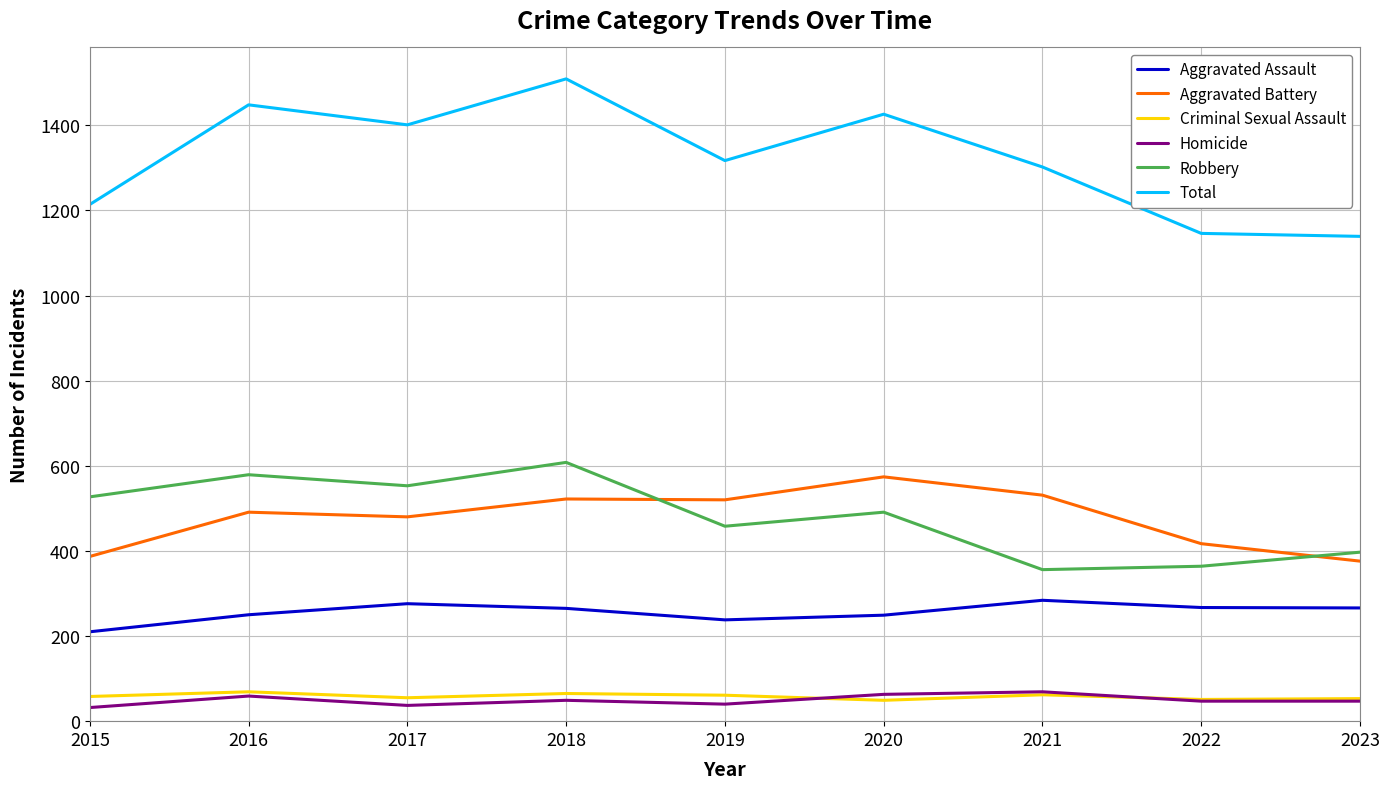

What value does the Total series have at 2018?

1509